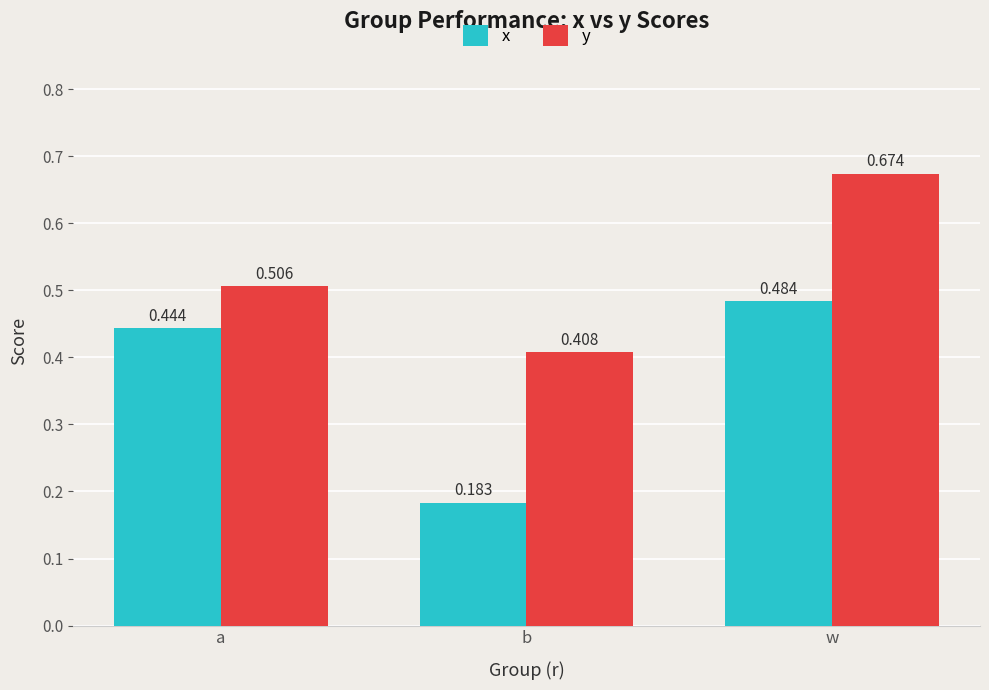

Which category has the highest value in the x series?

w